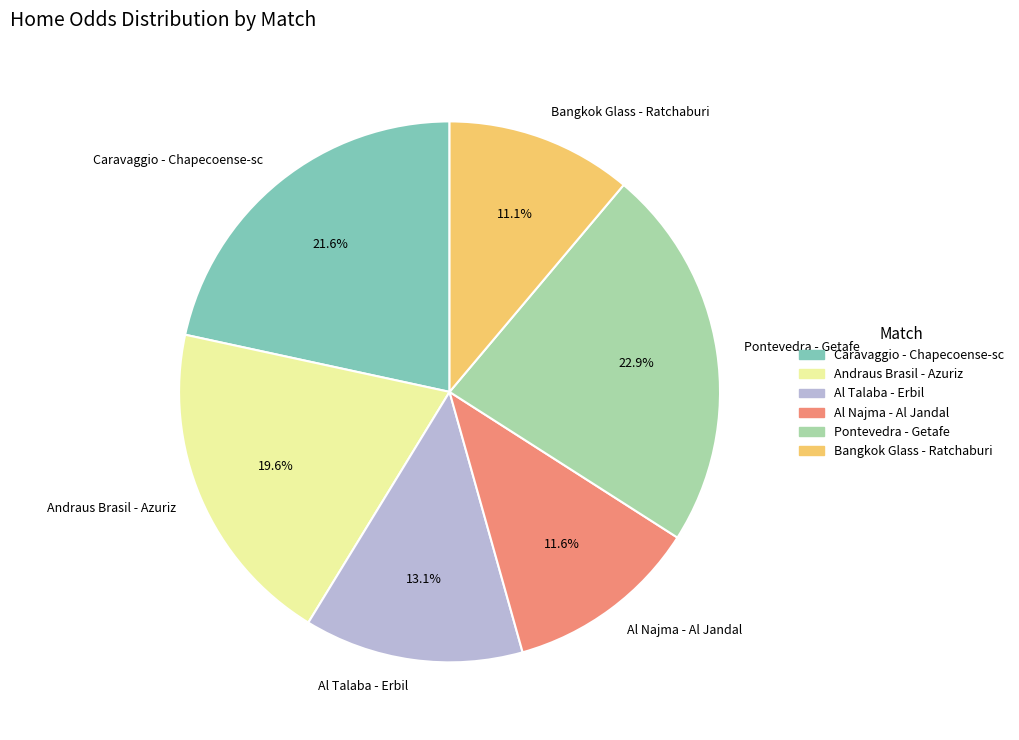

Does any single category account for the majority?

No